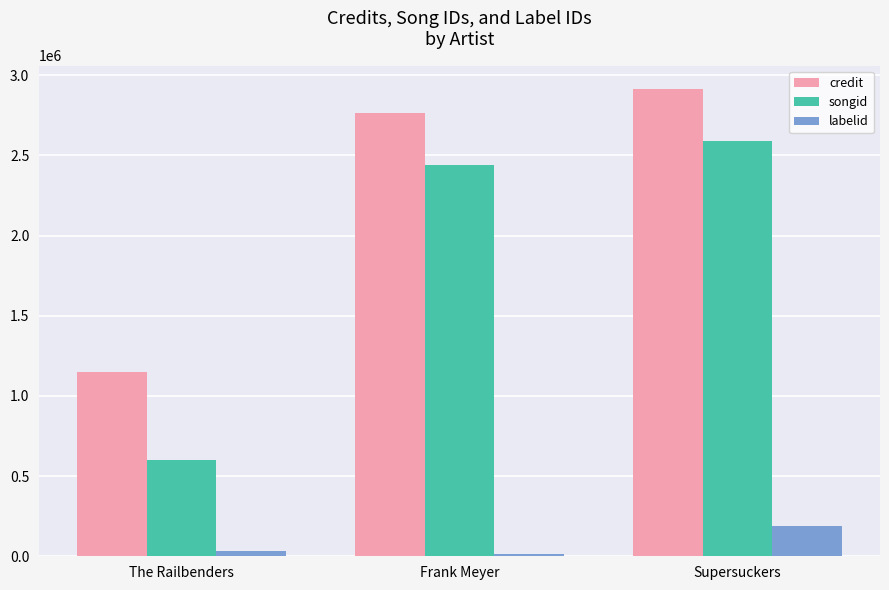

What position from the left is Supersuckers?

3